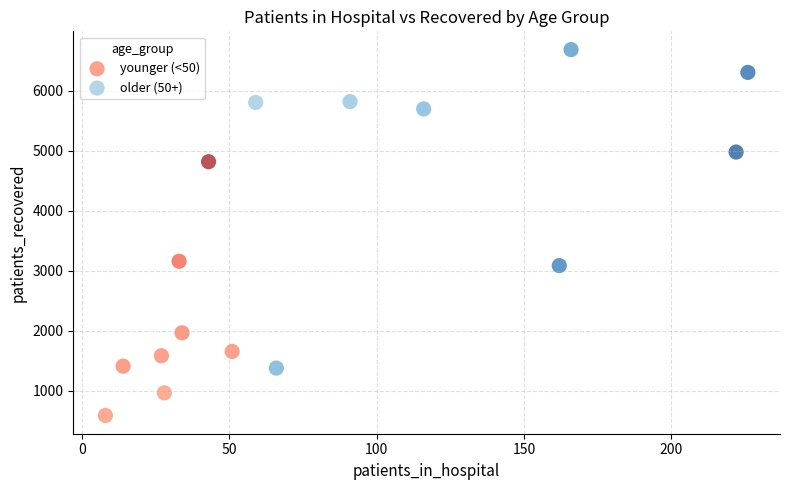

Which series reaches the minimum Y coordinate?

younger (<50)